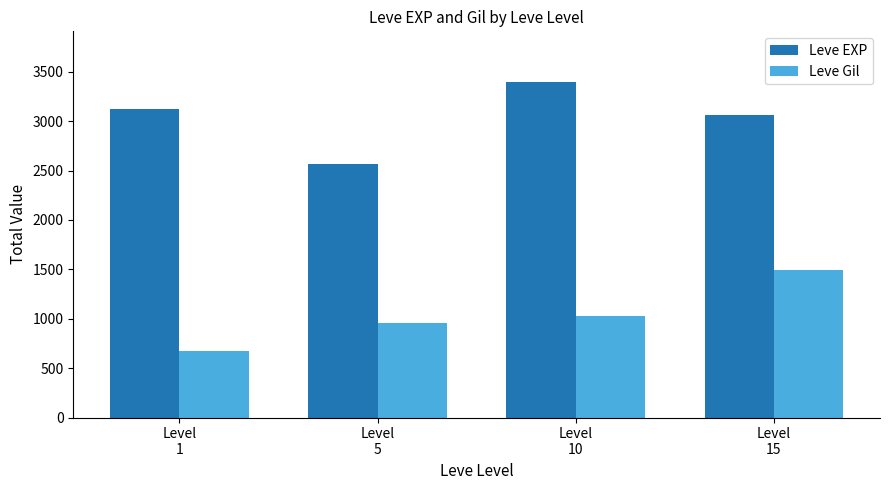

What is the difference between the maximum and minimum values in the Leve Gil series?

824